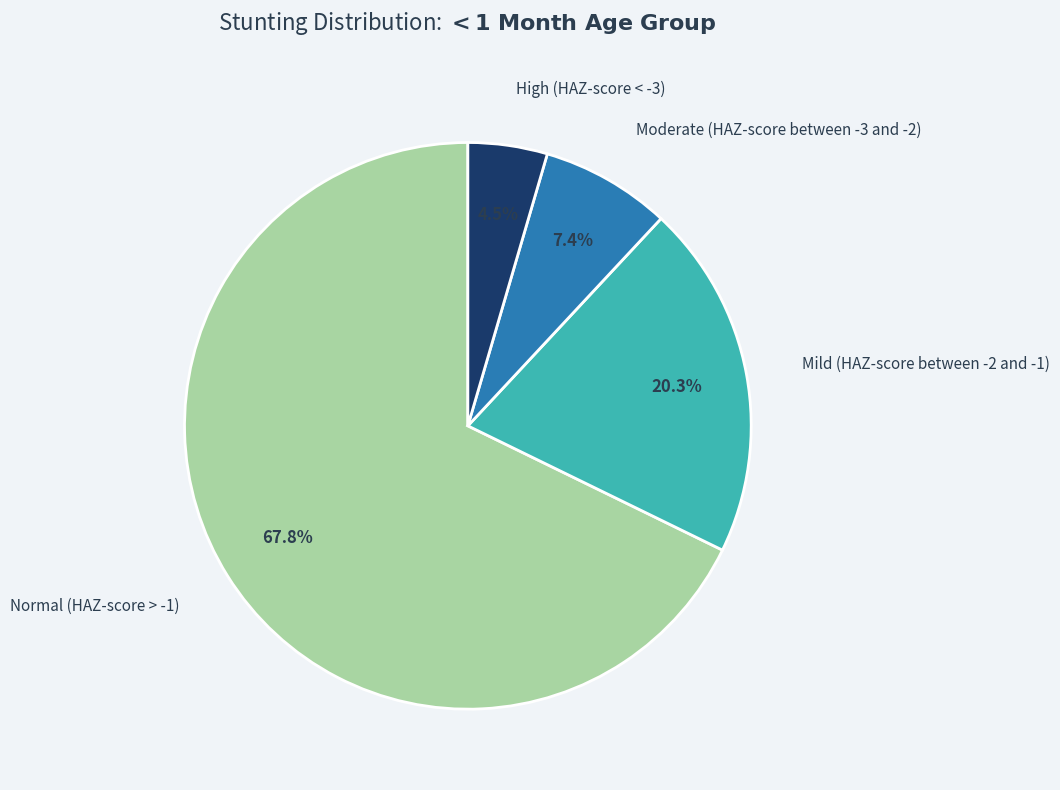

Is there a majority slice in this chart?

Yes